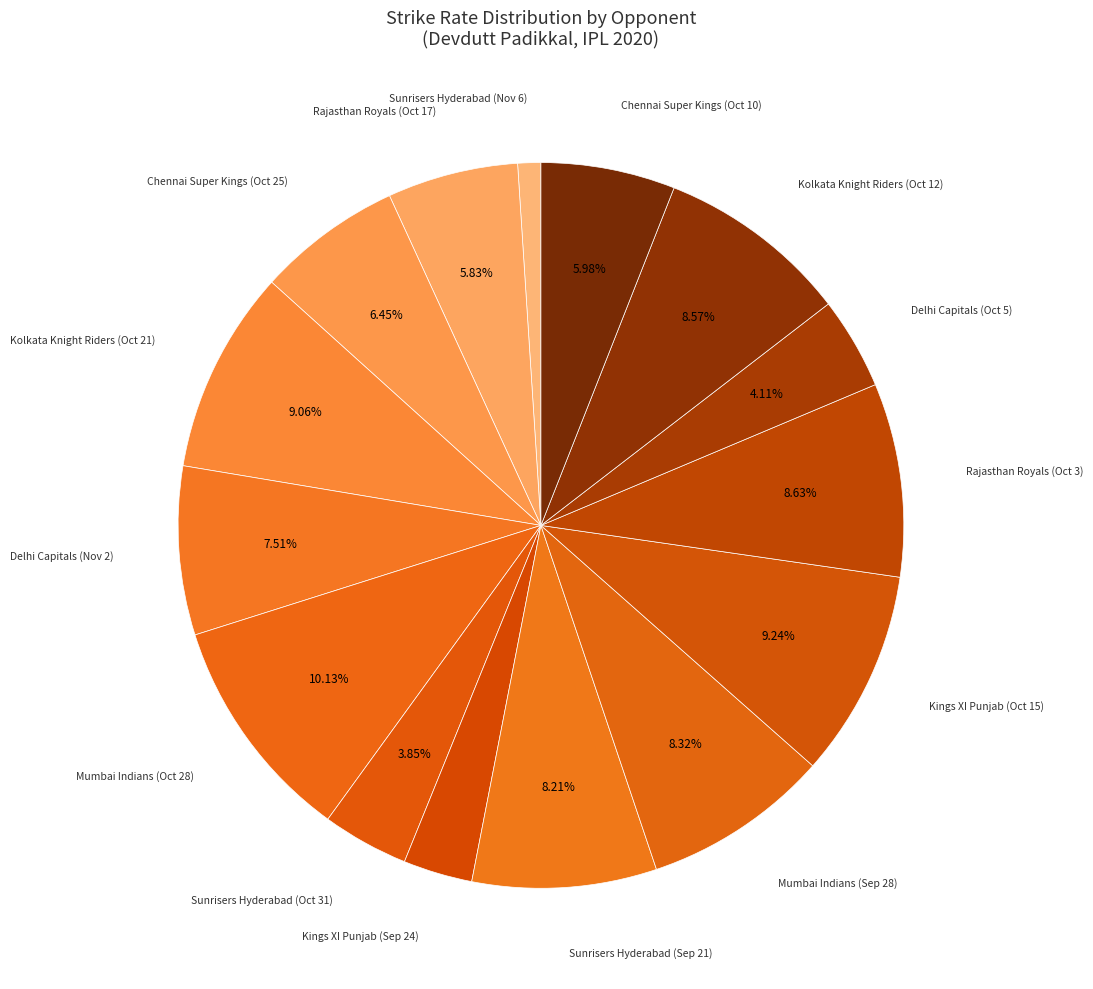

Count the number of slices in the pie.

15